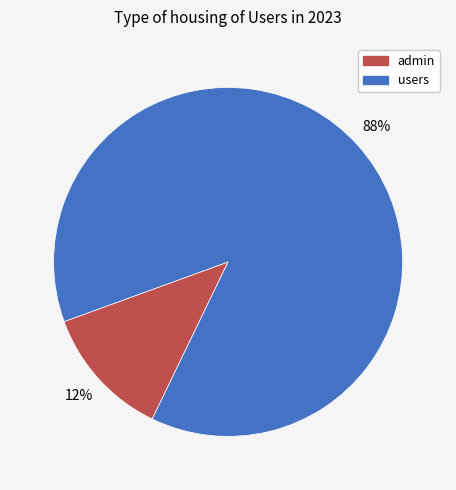

Rank the categories by value from highest to lowest.

users, admin